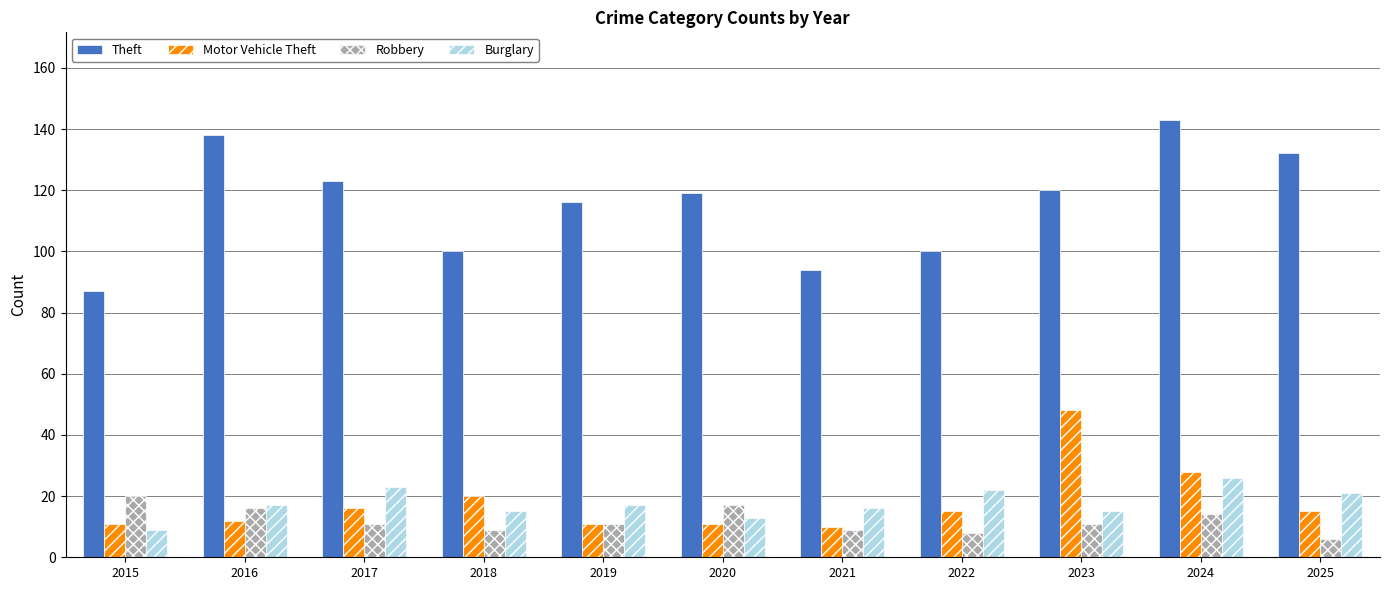

At how many categories does at least one series exceed 34?

11